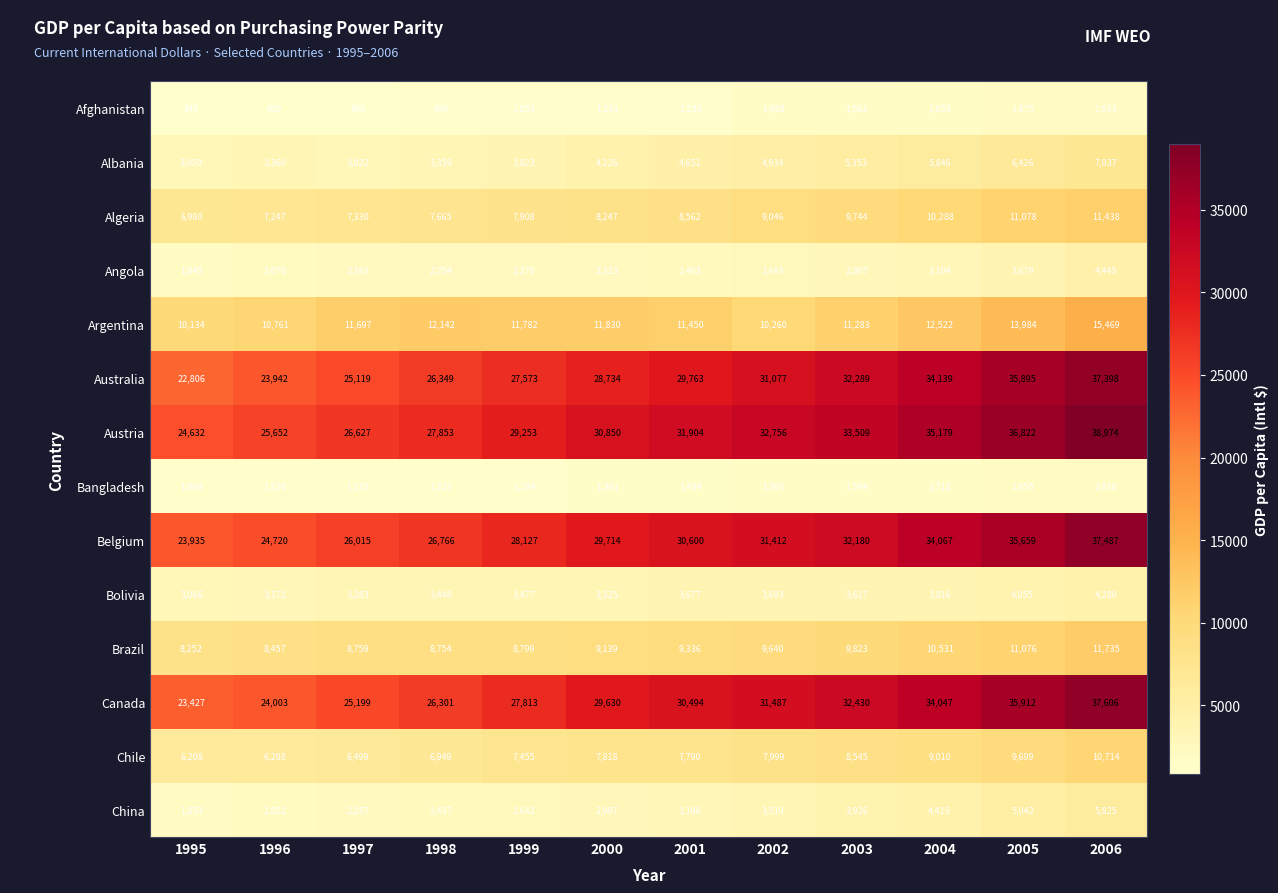

How many distinct data groups are displayed?

14